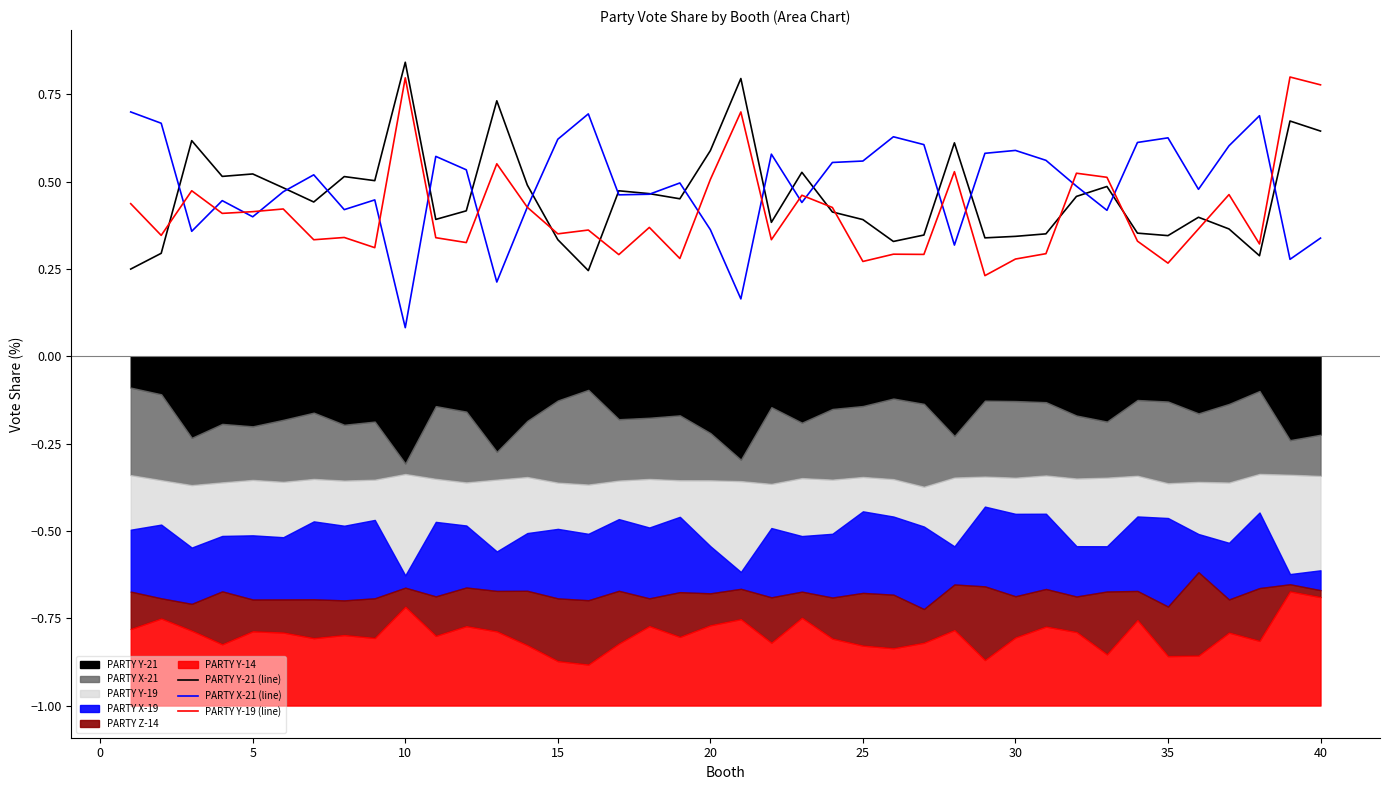

Where is PARTY X-21 (line) nearest to the value 0?

10